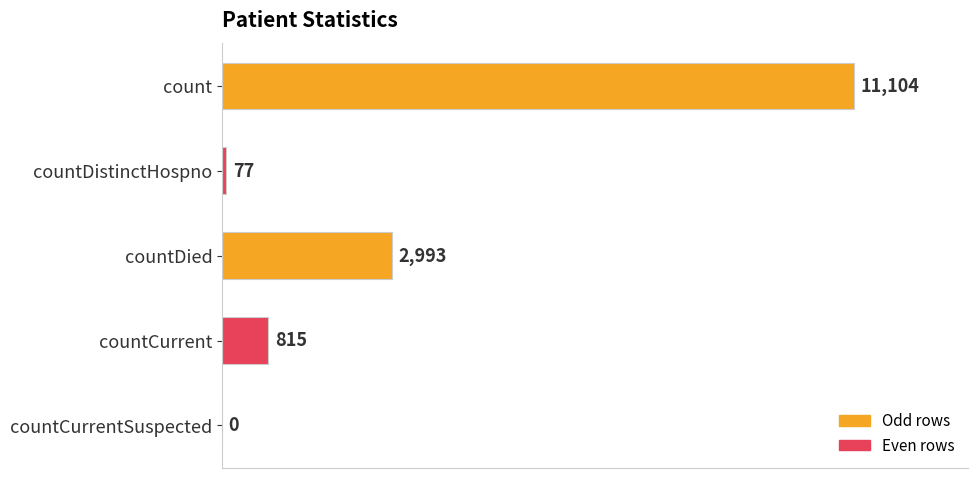

What is the greatest value displayed?

11104